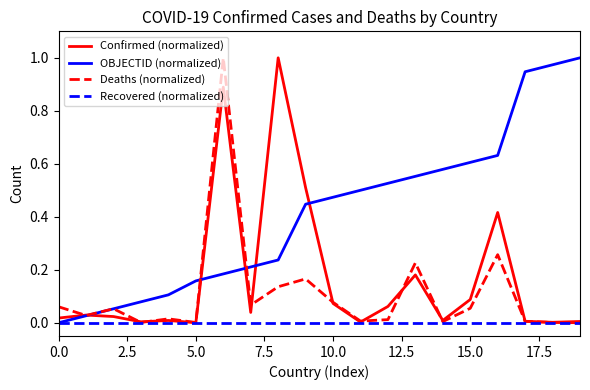

How many lines are shown in the chart?

4